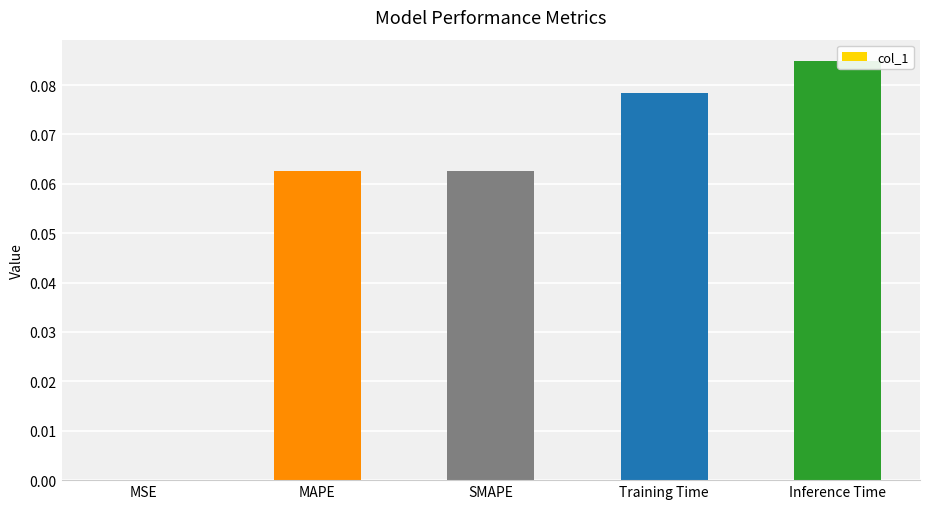

List the labels in order of value, largest first.

Inference Time, Training Time, MAPE, SMAPE, MSE